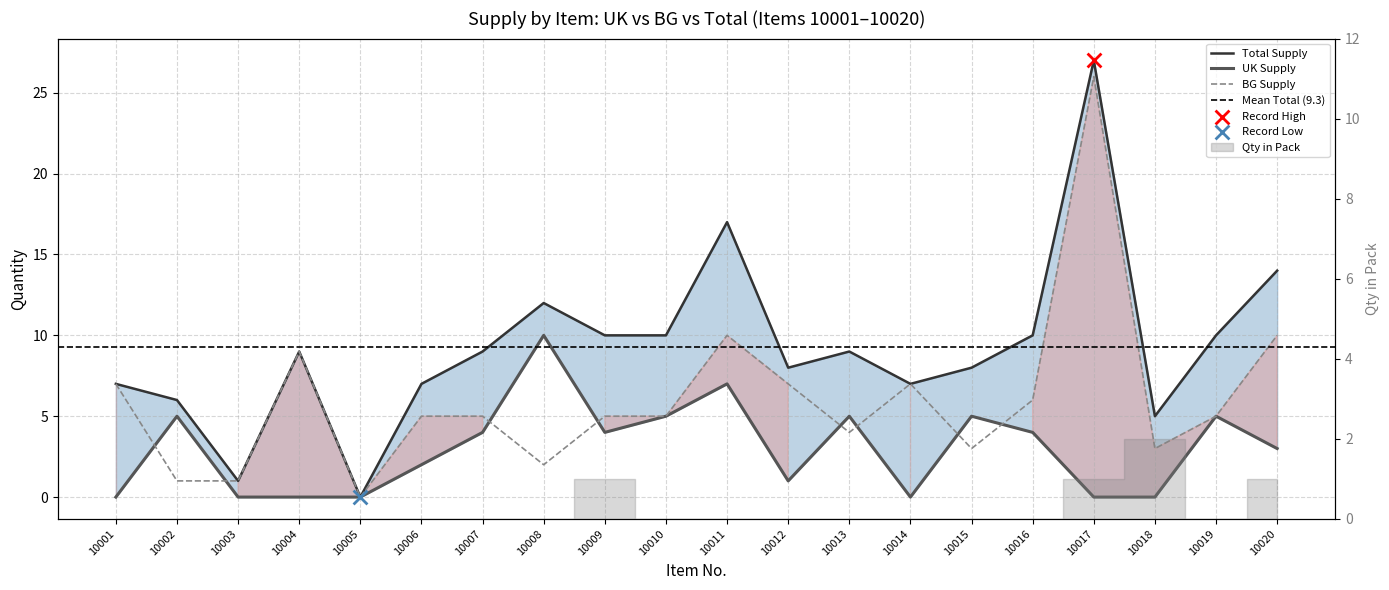

What are all the series names shown in the legend?

UK Supply, BG Supply, Total Supply